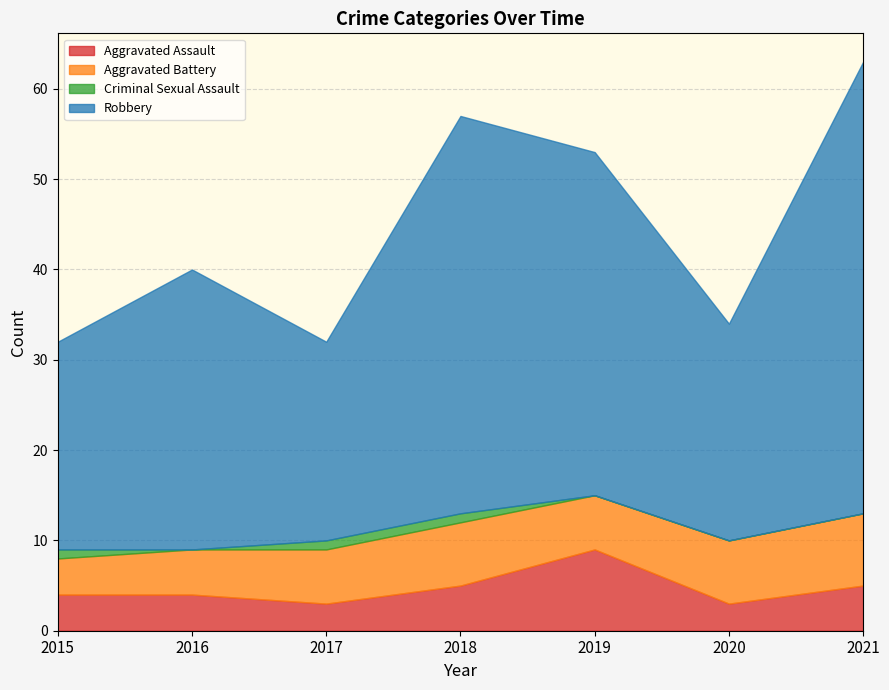

What are all the series names shown in the legend?

Aggravated Assault, Aggravated Battery, Criminal Sexual Assault, Robbery